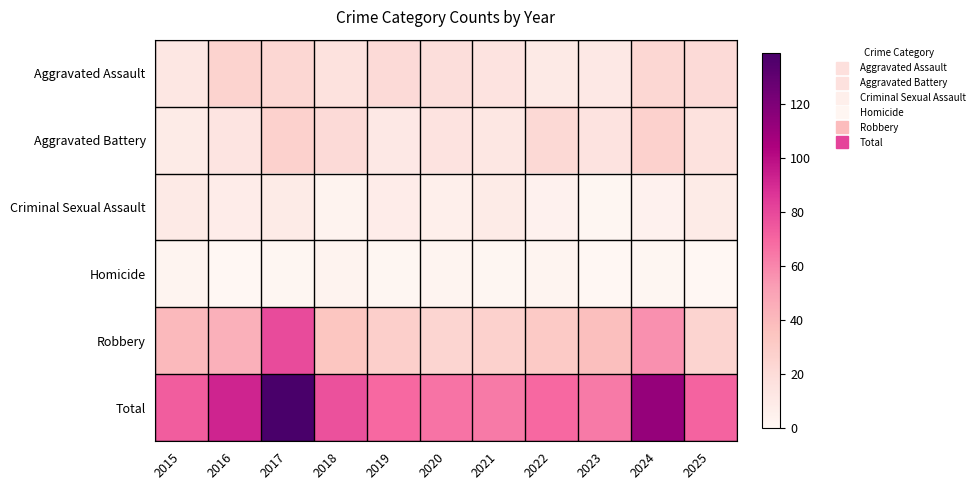

Reading right to left, extract all data points from this chart.

Aggravated Assault: 2025=21	2024=23	2023=11	2022=10	2021=15	2020=19	2019=21	2018=16	2017=23	2016=26	2015=12
Aggravated Battery: 2025=16	2024=27	2023=15	2022=22	2021=12	2020=15	2019=11	2018=21	2017=27	2016=14	2015=9
Criminal Sexual Assault: 2025=9	2024=4	2023=1	2022=4	2021=9	2020=6	2019=8	2018=3	2017=9	2016=8	2015=10
Homicide: 2025=0	2024=1	2023=0	2022=2	2021=1	2020=2	2019=1	2018=3	2017=1	2016=0	2015=2
Robbery: 2025=25	2024=57	2023=37	2022=31	2021=27	2020=24	2019=28	2018=34	2017=79	2016=44	2015=40
Total: 2025=71	2024=112	2023=64	2022=69	2021=64	2020=66	2019=69	2018=77	2017=139	2016=92	2015=73